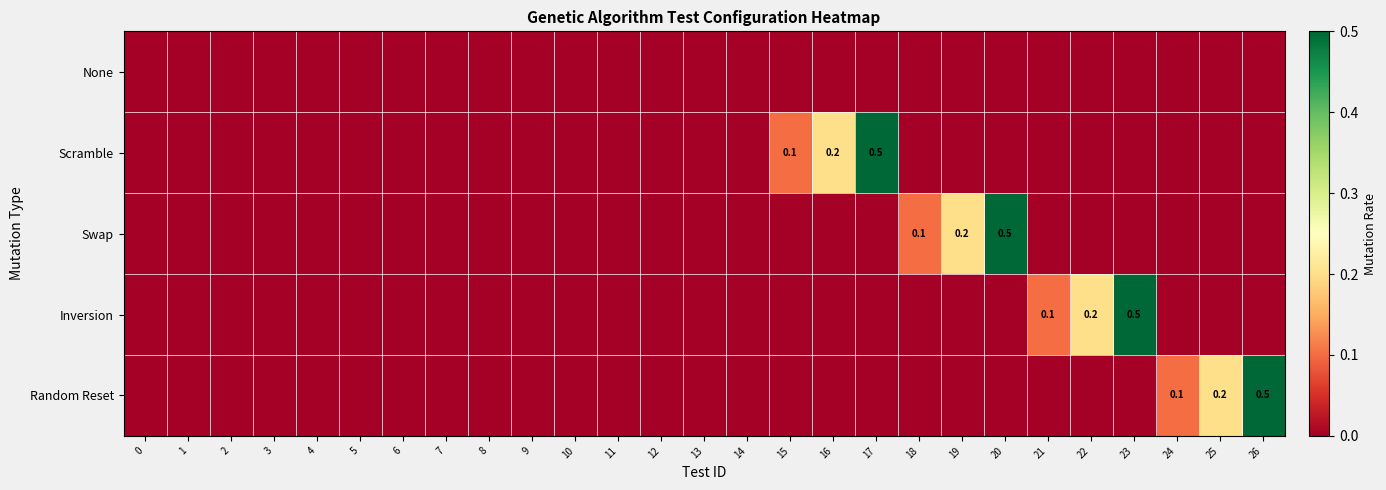

Which has a higher value, 23 or 12?

23